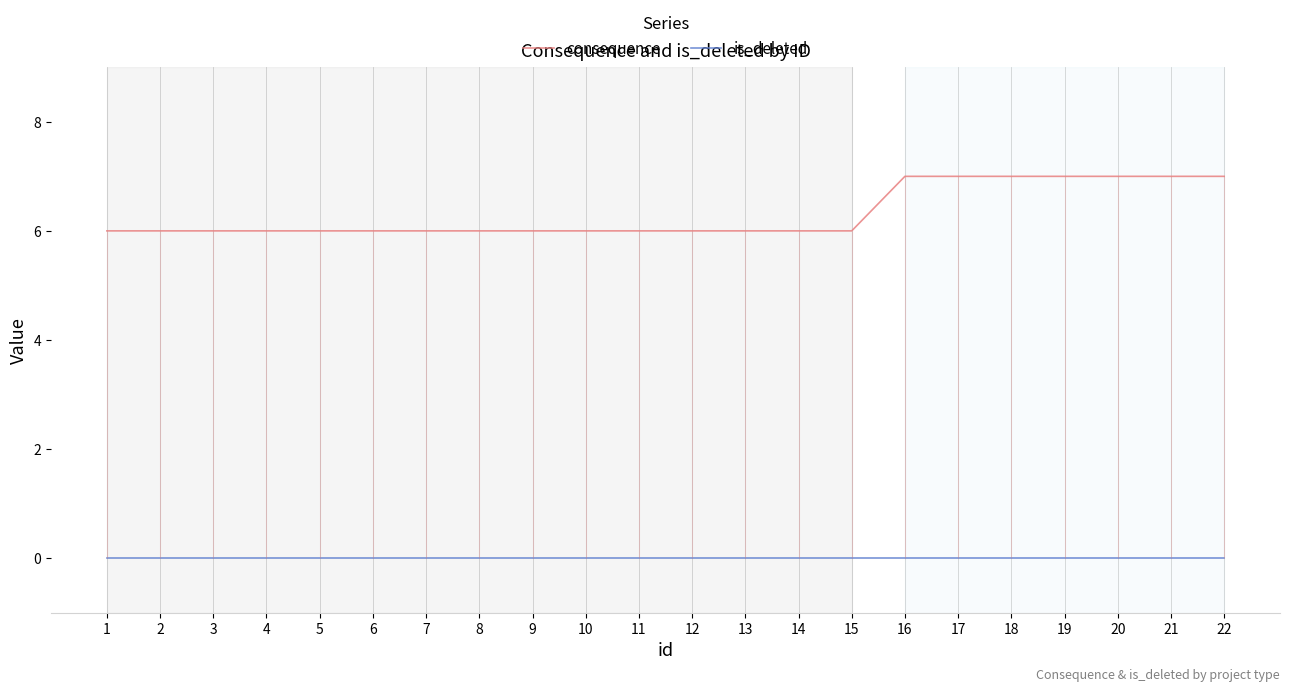

How many series are shown in this chart?

2